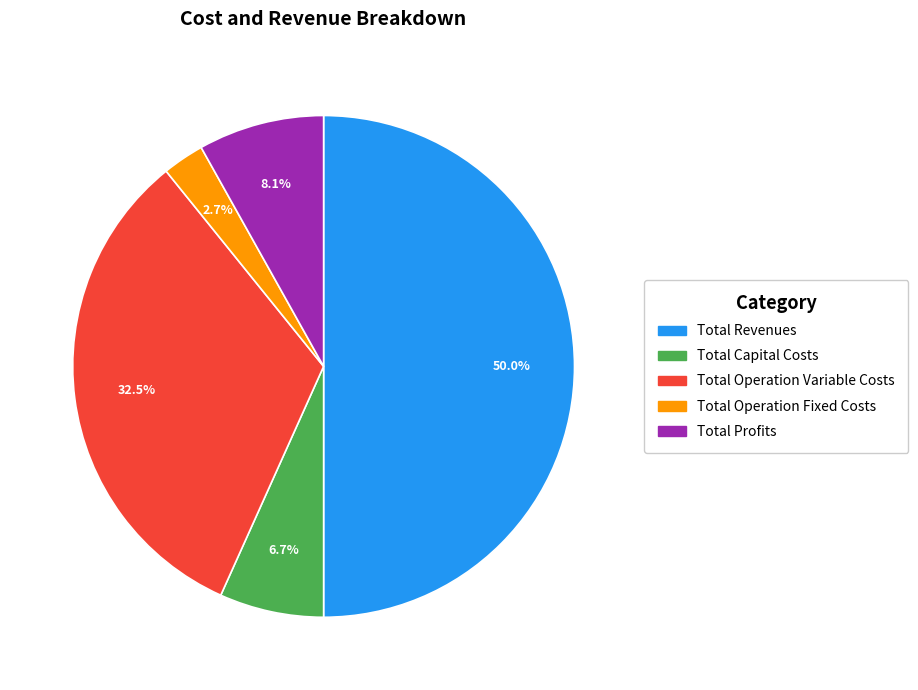

Which has a higher value, Total Capital Costs or Total Operation Fixed Costs?

Total Capital Costs